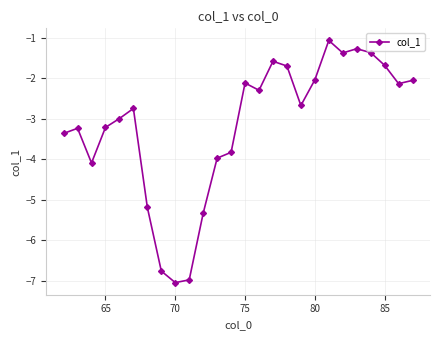

What is the difference between the maximum and minimum values?

6.0